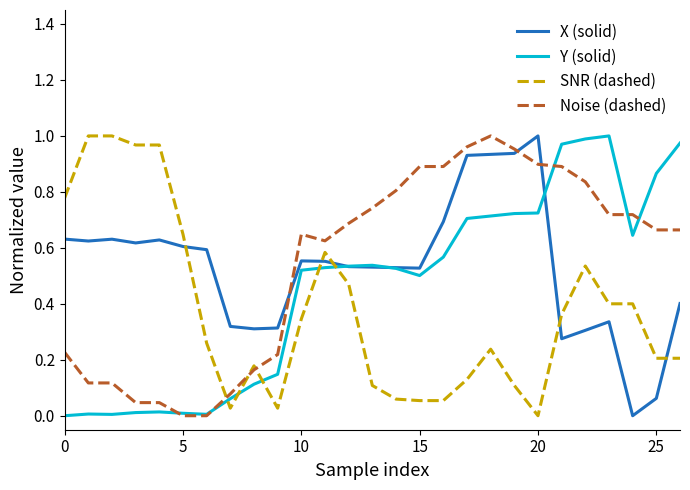

How many times do Noise (dashed) and X (solid) cross each other?

3